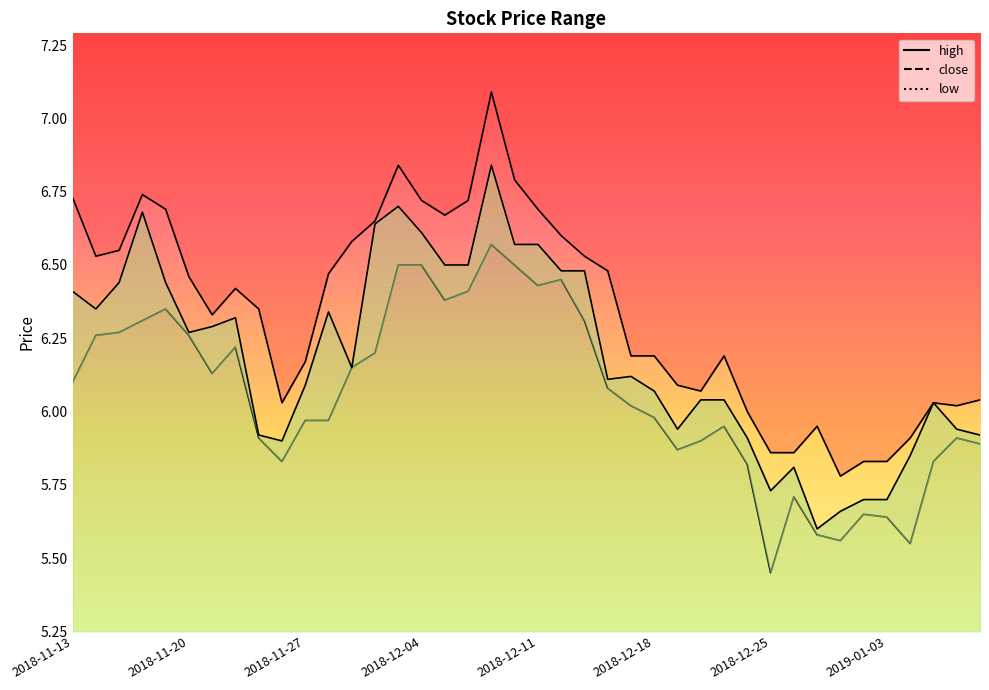

True or false: low has more than 2 interior local peaks.

True